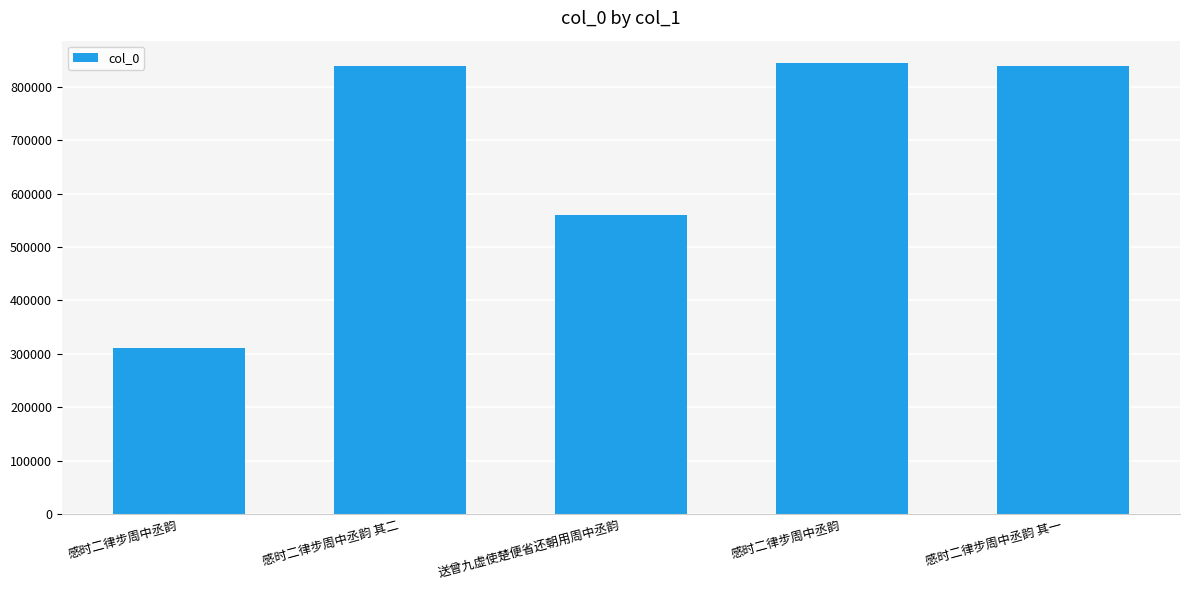

What is the change in value from 送曾九虚使楚便省还朝用周中丞韵 to 感时二律步周中丞韵?

+285011